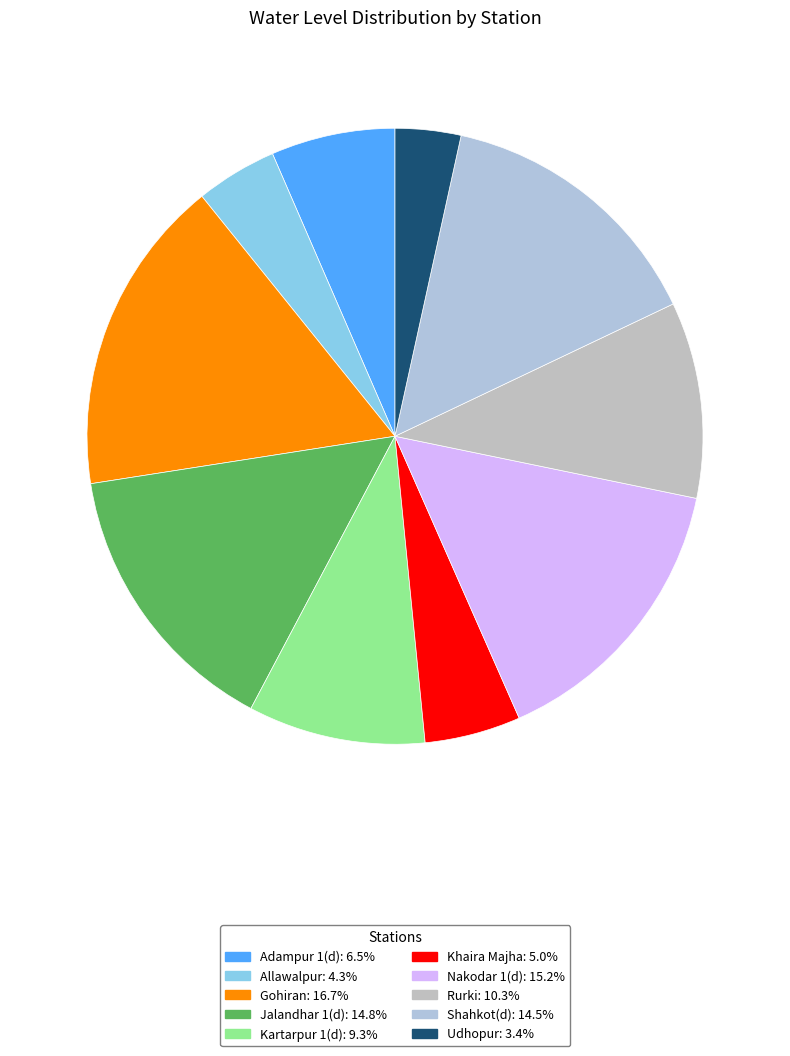

To the nearest percent, what portion does Jalandhar 1(d) represent?

15%